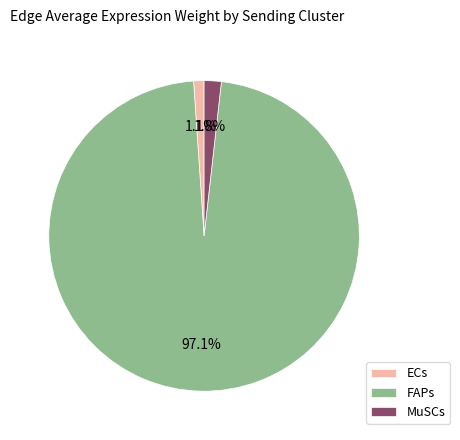

Which slice is the largest?

FAPs